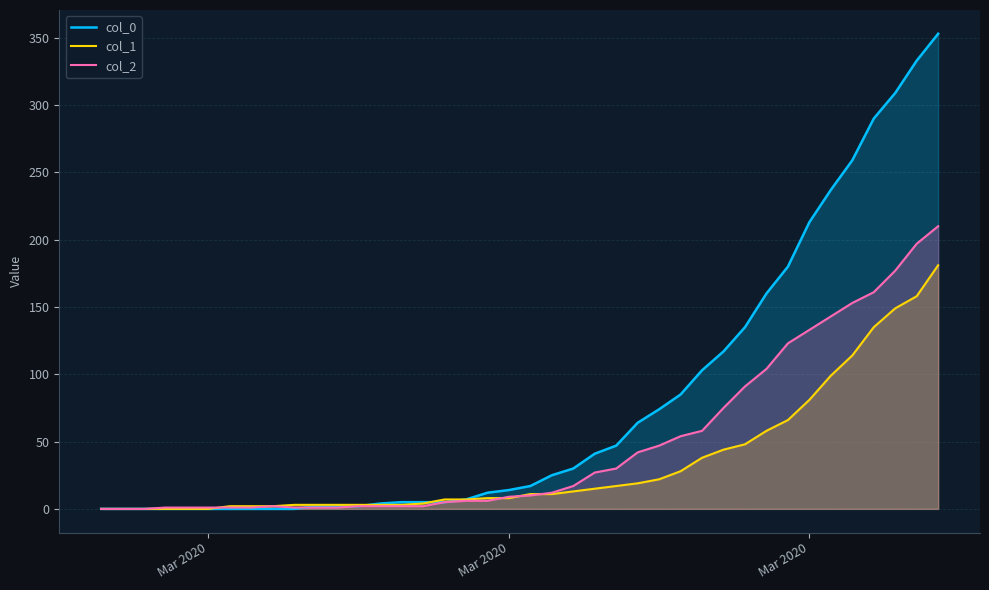

Which series has the widest spread of values?

col_0